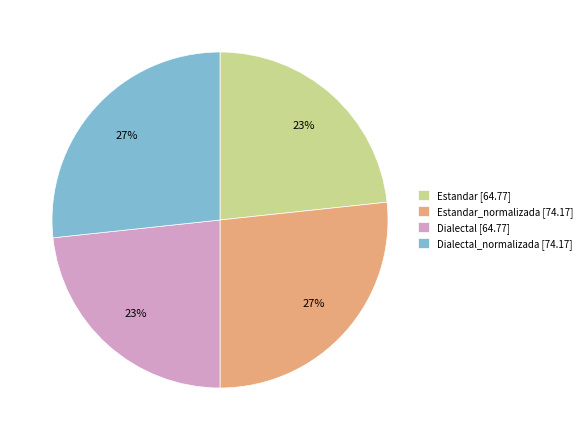

To the nearest percent, what is the average slice percentage?

25%